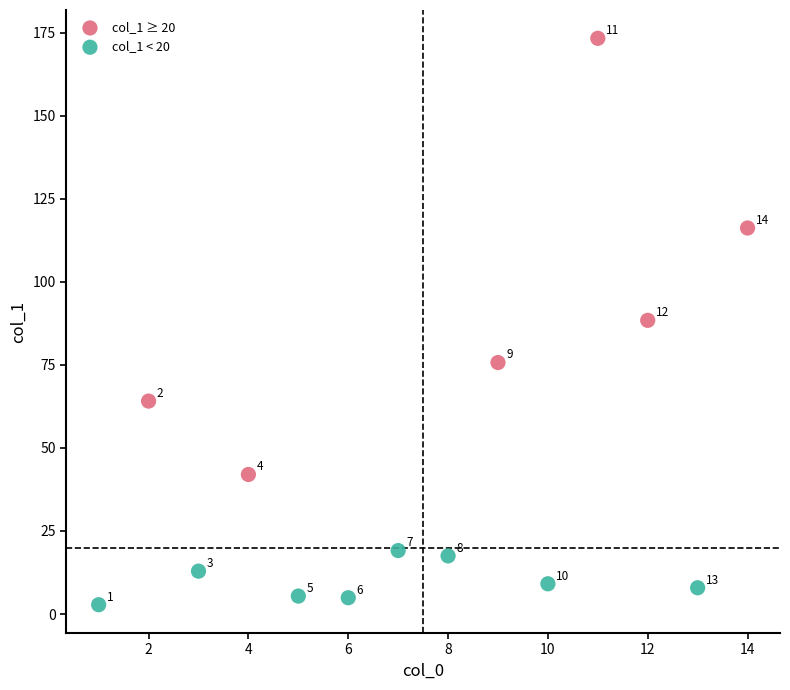

What are all the series names shown in the legend?

col_1 ≥ 20, col_1 < 20